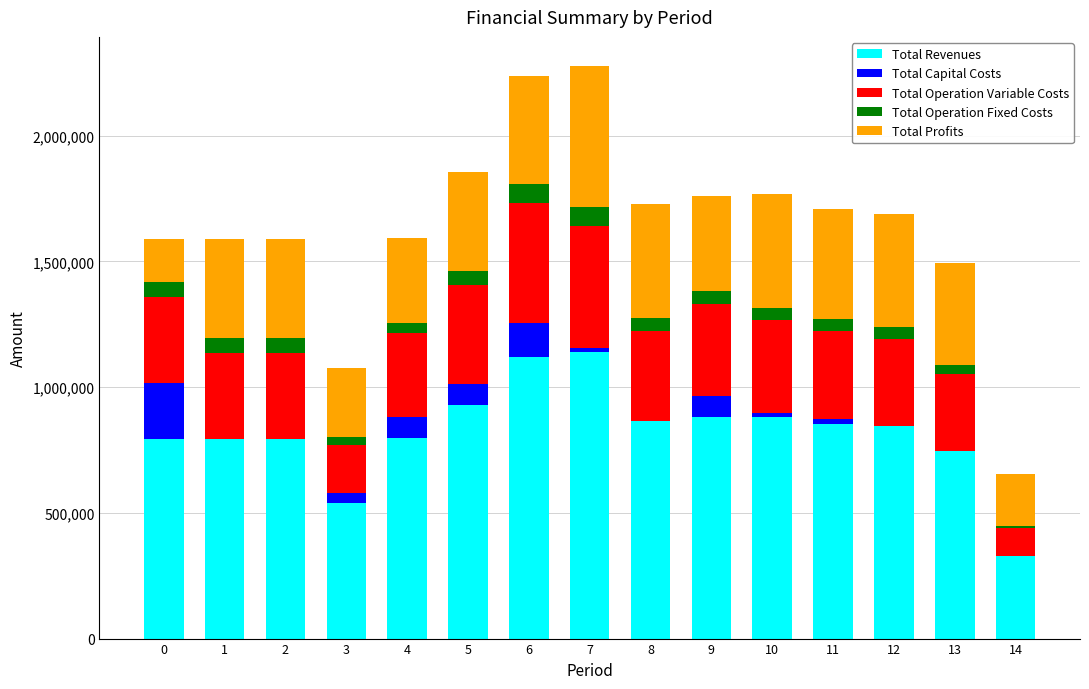

Is it true that Total Revenues equals 1514635.9 at 12?

False